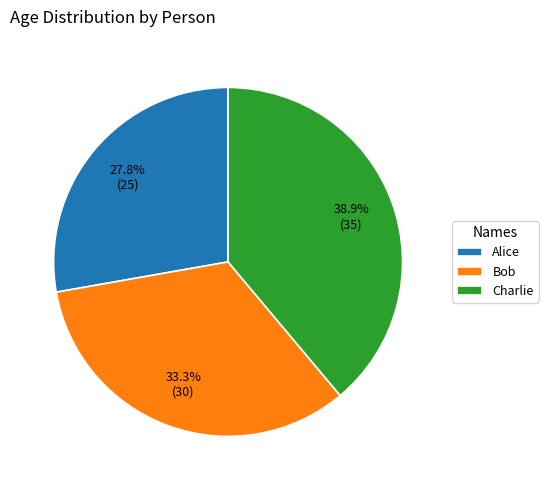

What is the largest slice in the pie chart?

Charlie